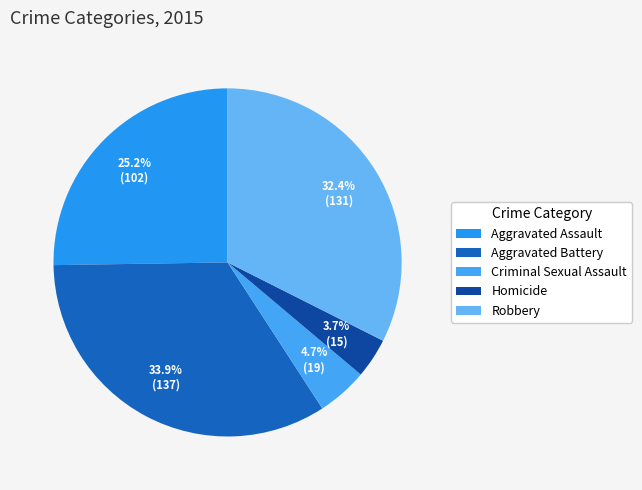

Is there a majority slice in this chart?

No